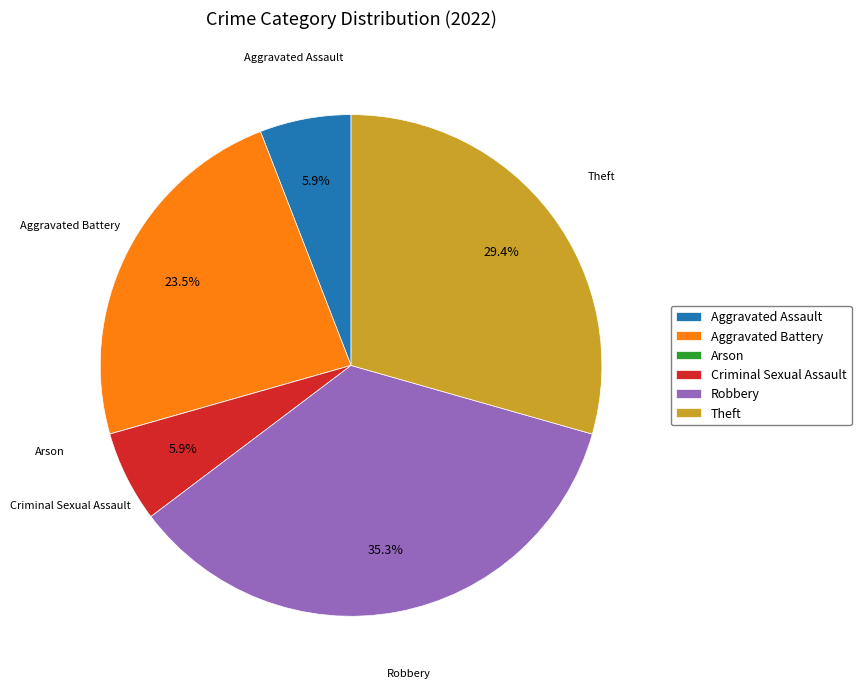

Do Theft and Aggravated Assault together represent more than half of the pie?

No